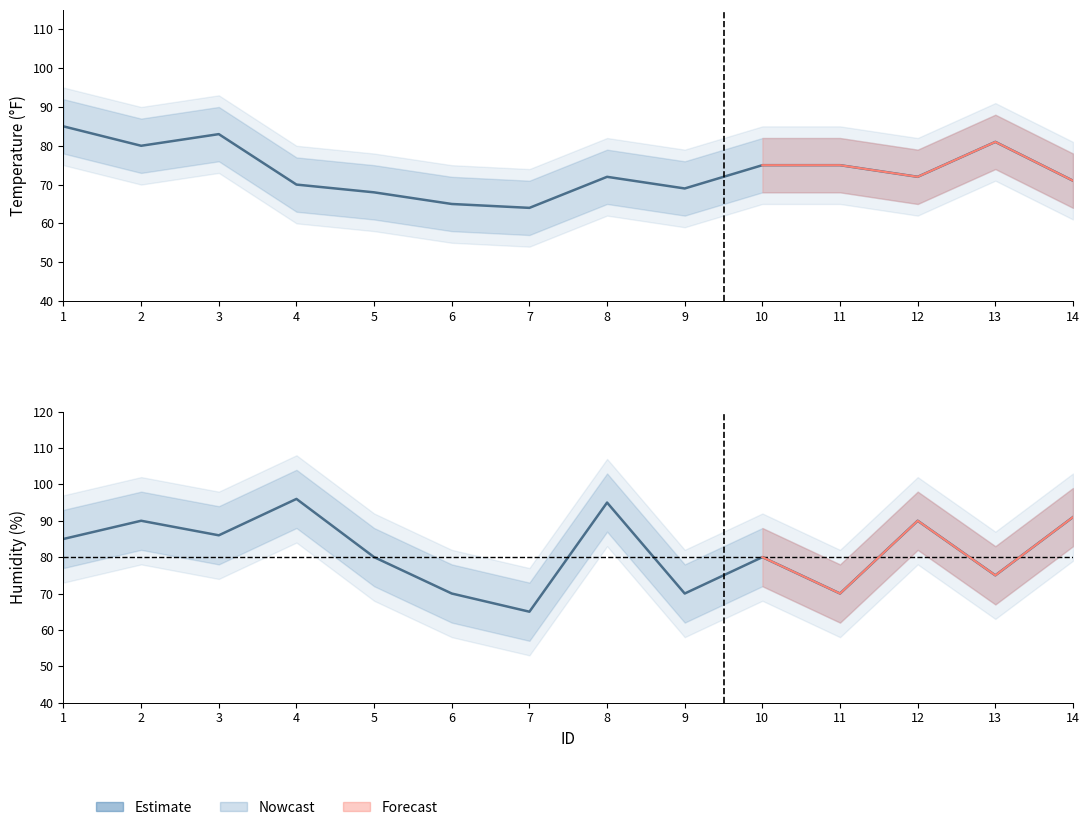

True or false: Temp has a value of 20 at 2.

False